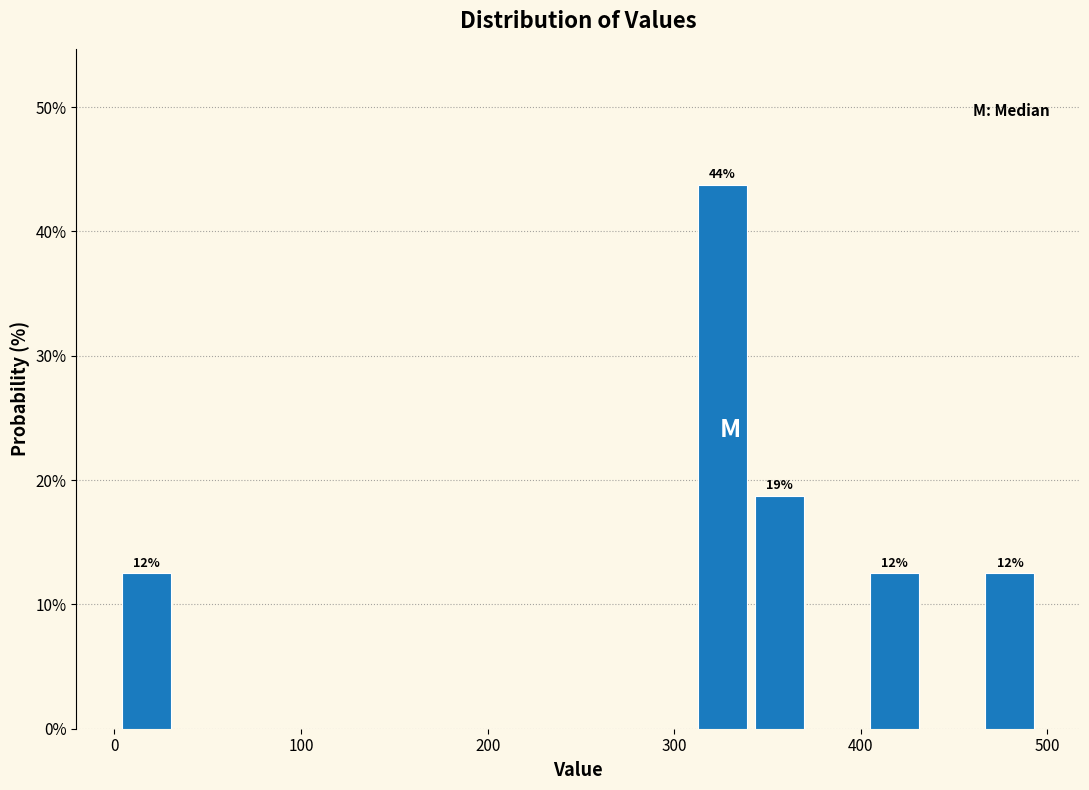

Read against the x-axis, roughly where is the centre of the tallest bar?

330